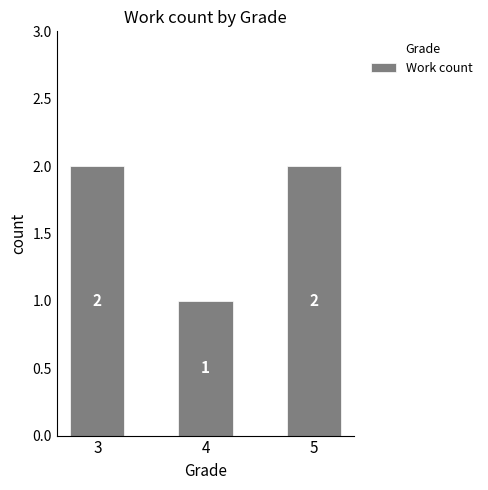

The chart shows a value of 3 at 5. True or false?

False